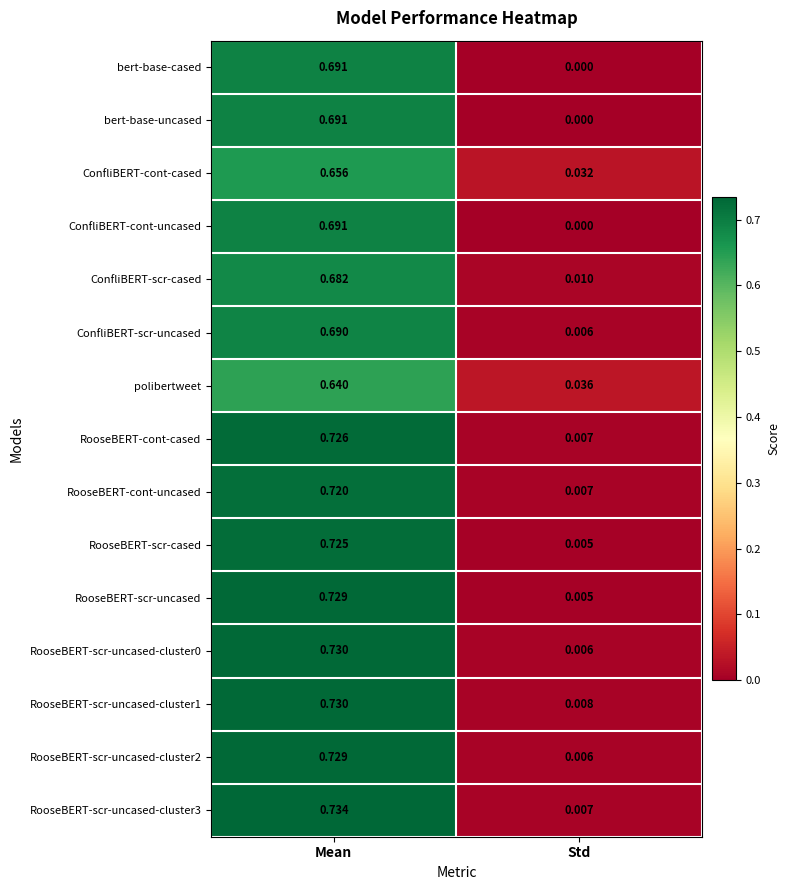

At which category is the sum across all series the highest?

Mean